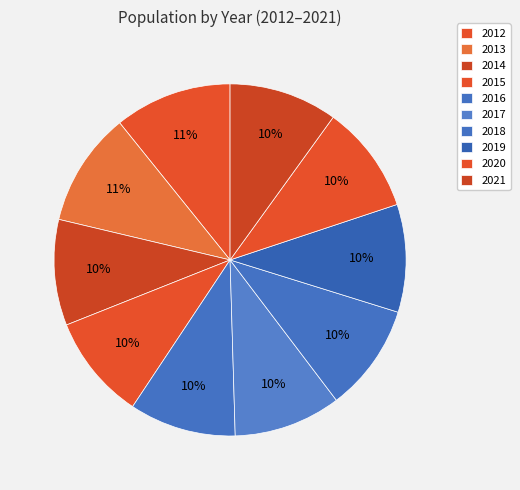

How many segments does this pie chart have?

10